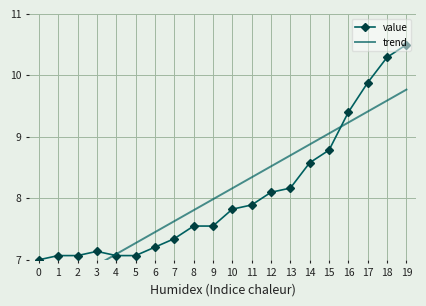

Between which two adjacent categories do value and trend first intersect?

3 and 4